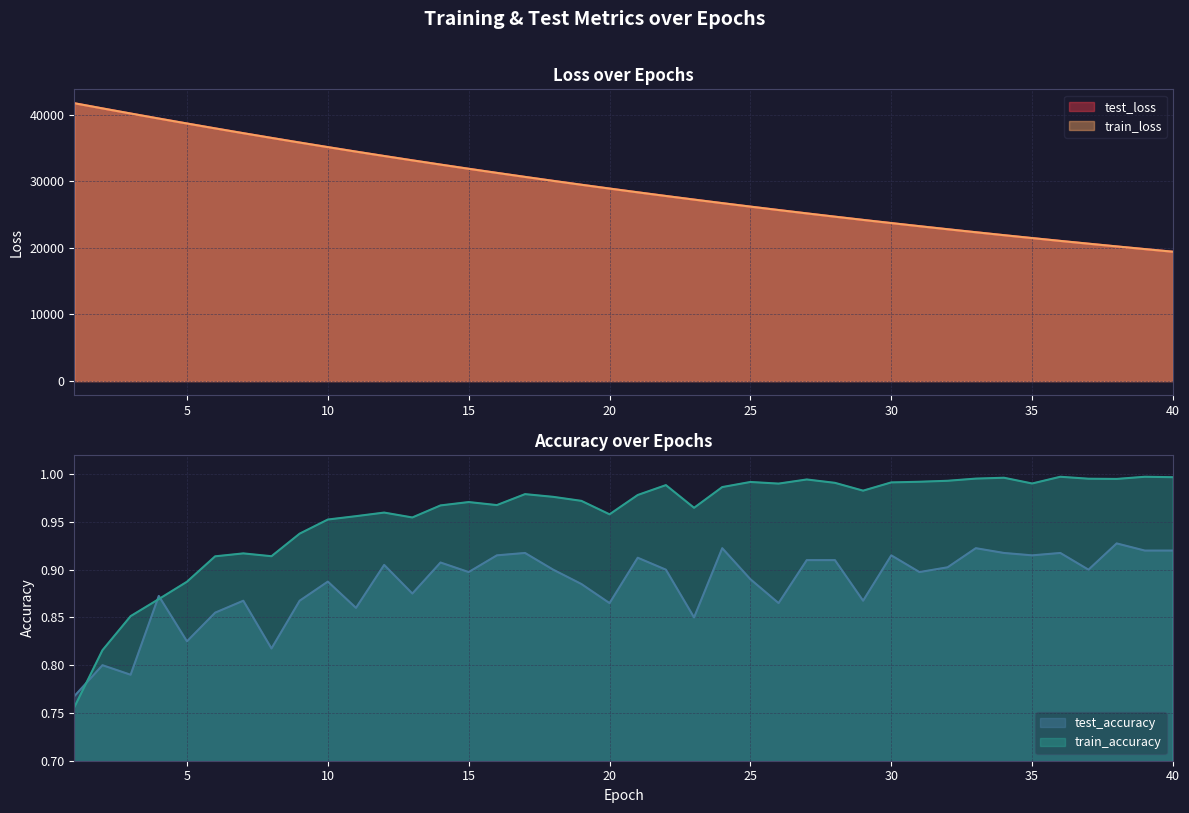

What is the maximum value for test_accuracy?

0.9